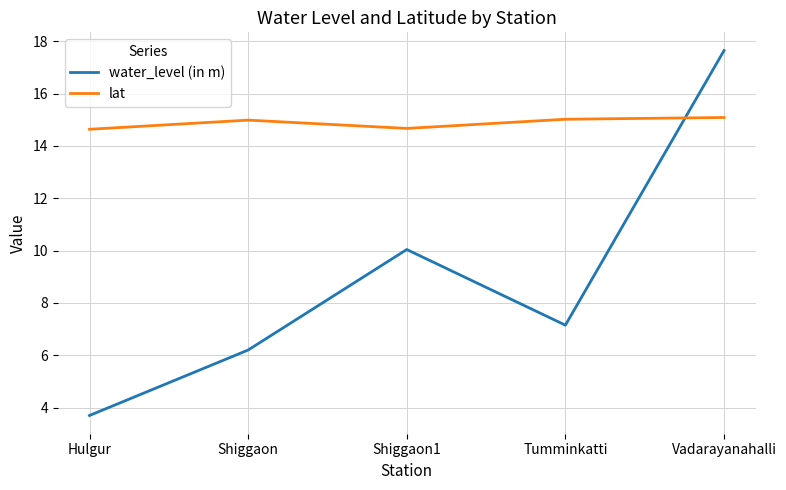

What is the difference between the water_level (in m) values at Vadarayanahalli and Shiggaon1?

7.6